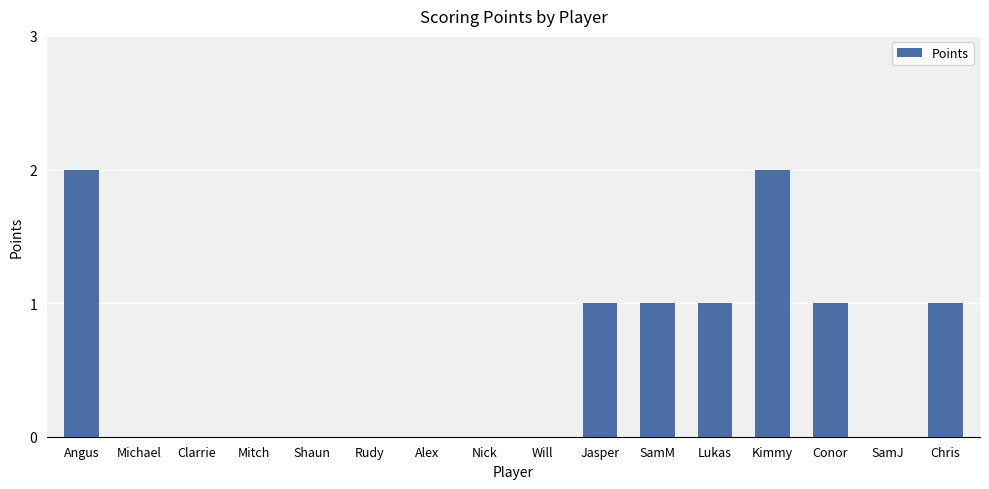

What is the sum of all values?

9